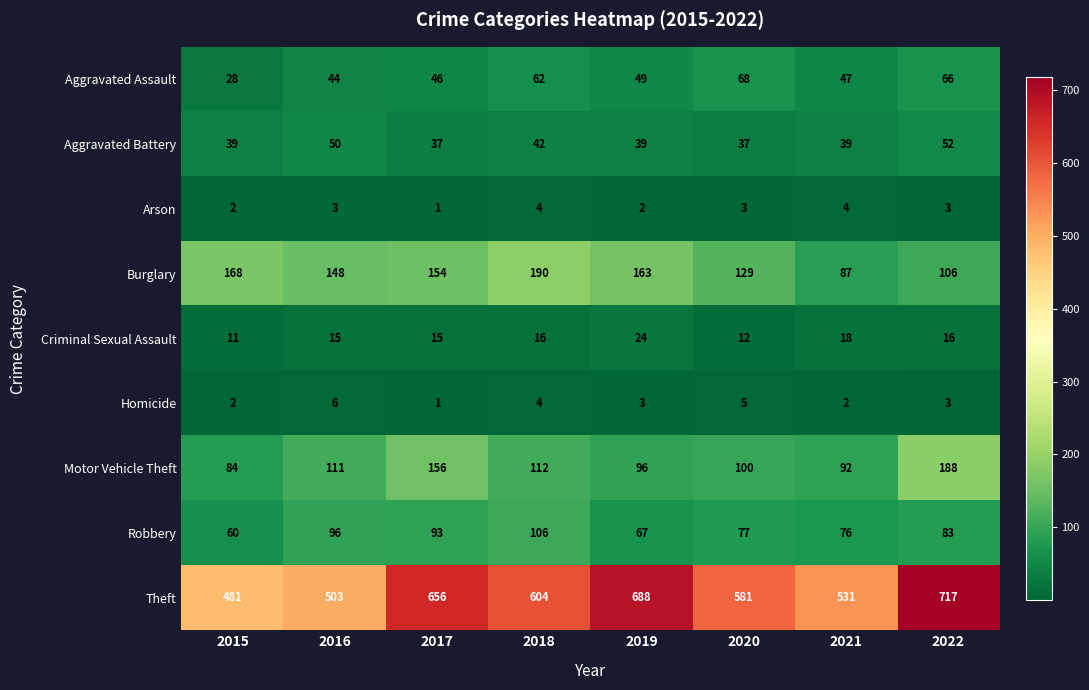

How many series are shown in this chart?

9